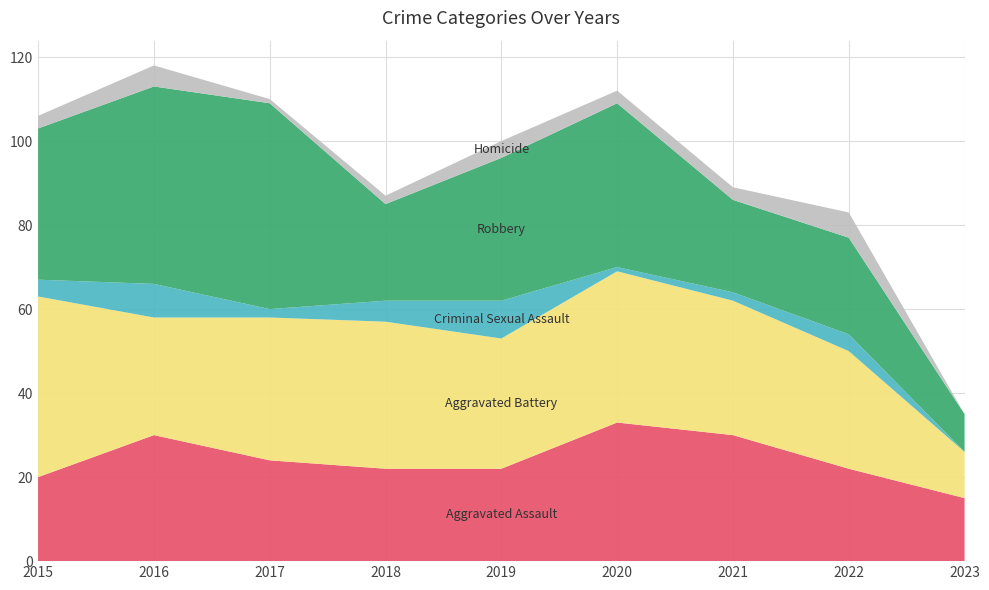

Reading left to right, list all the values displayed in this chart.

Aggravated Assault: 20	30	24	22	22	33	30	22	15
Aggravated Battery: 43	28	34	35	31	36	32	28	11
Criminal Sexual Assault: 4	8	2	5	9	1	2	4	0
Robbery: 36	47	49	23	34	39	22	23	9
Homicide: 3	5	1	2	4	3	3	6	0